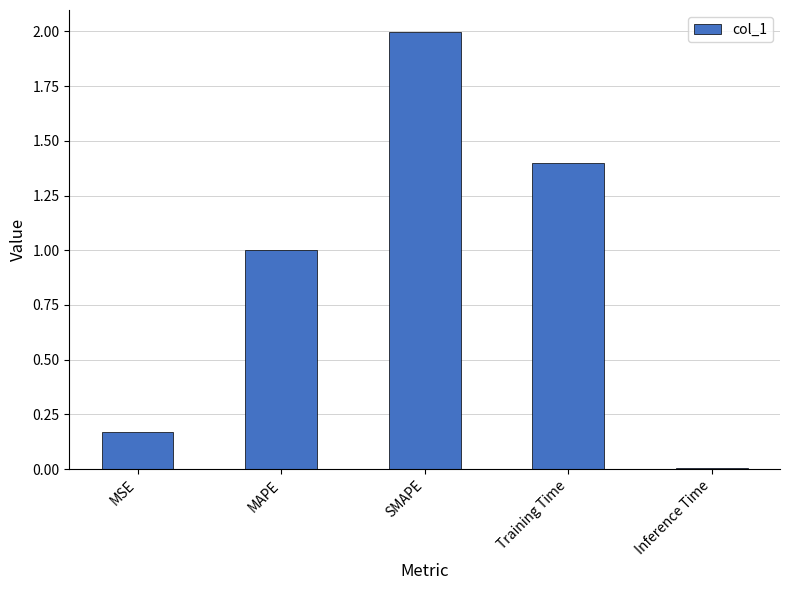

List the labels in order of value, largest first.

SMAPE, Training Time, MAPE, MSE, Inference Time